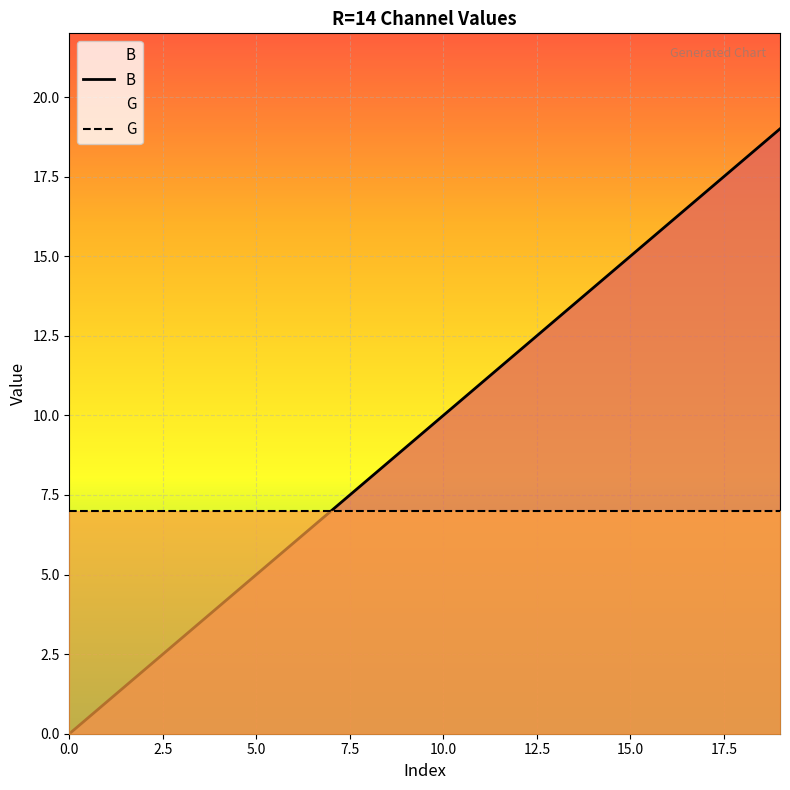

Which series has the widest spread of values?

B